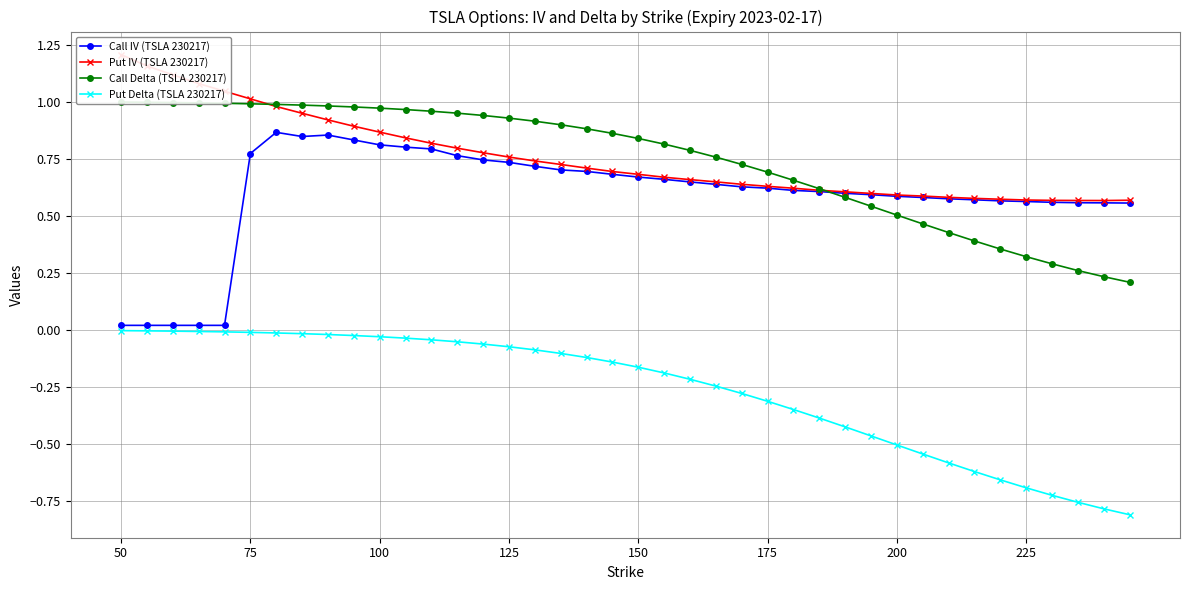

How many interior local valleys does the Call IV (TSLA 230217) series have?

1